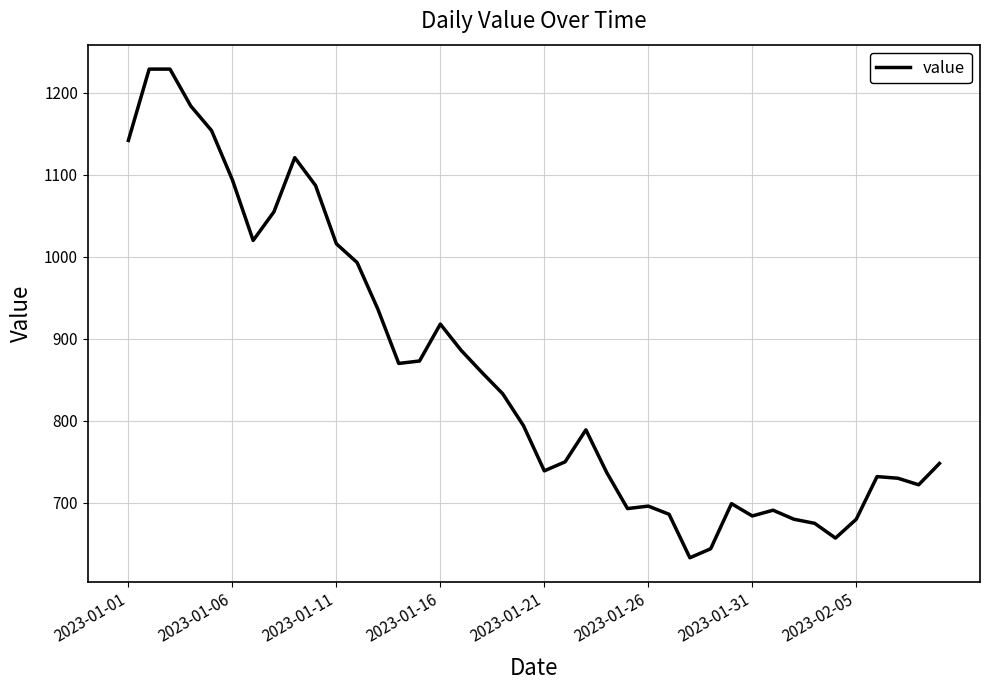

What is the smallest value displayed?

633